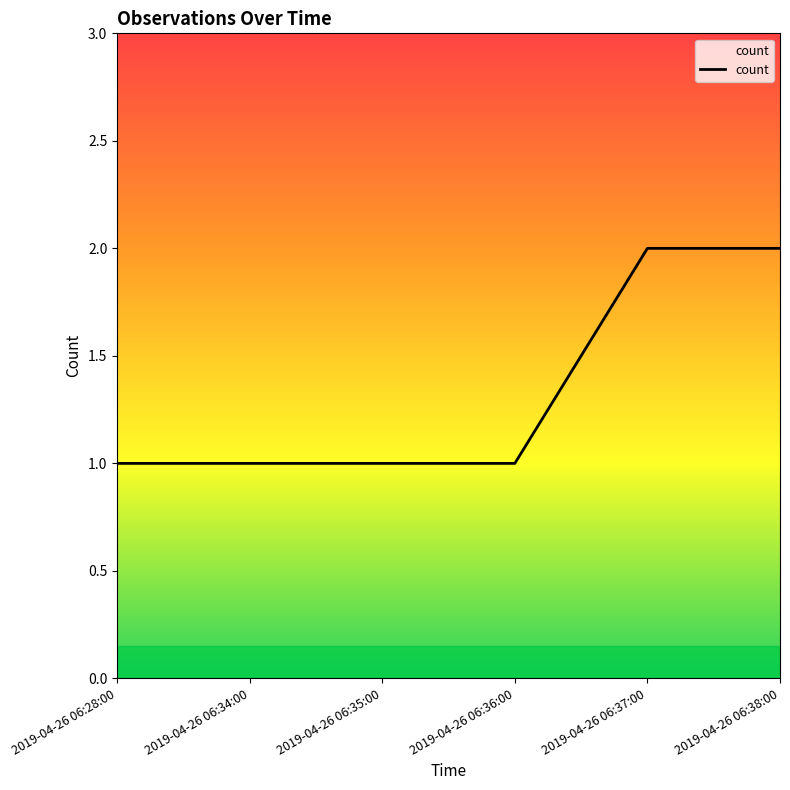

What position from the right is 2019-04-26 06:38:00?

1